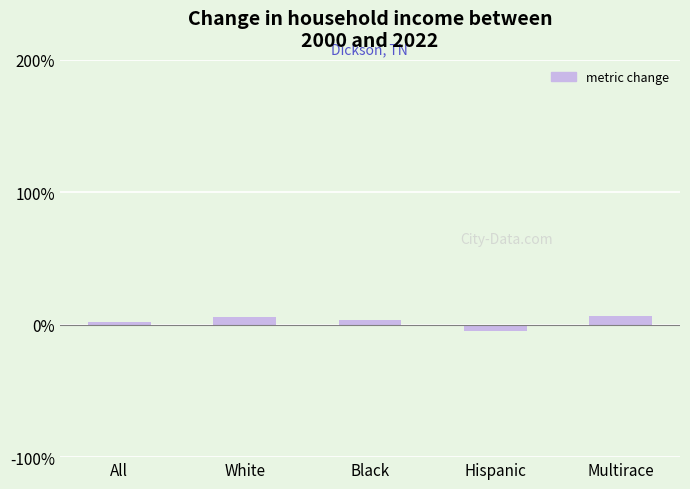

How many data points are less than 3?

2